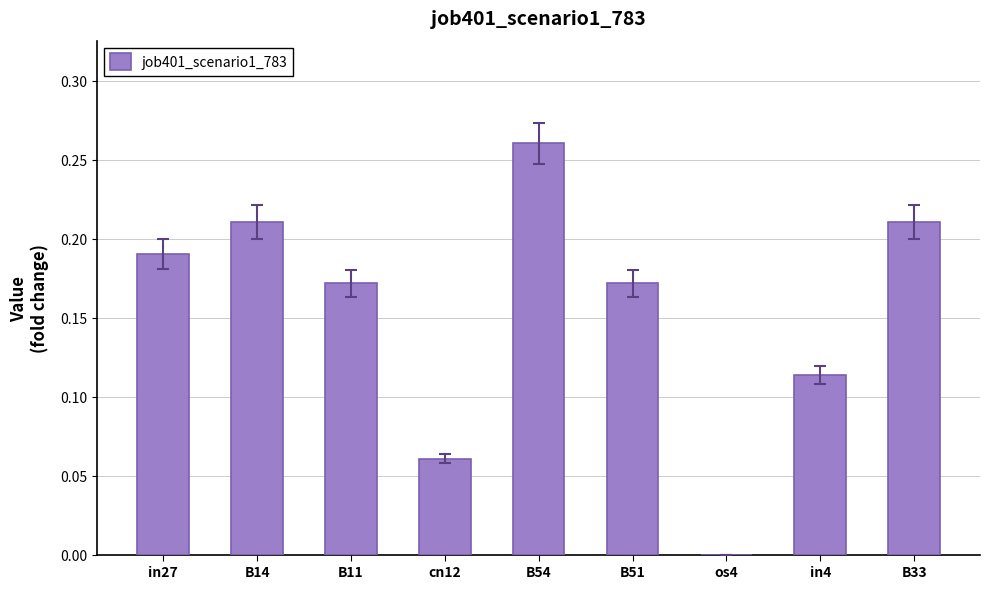

Which label corresponds to the largest value in the chart?

B54